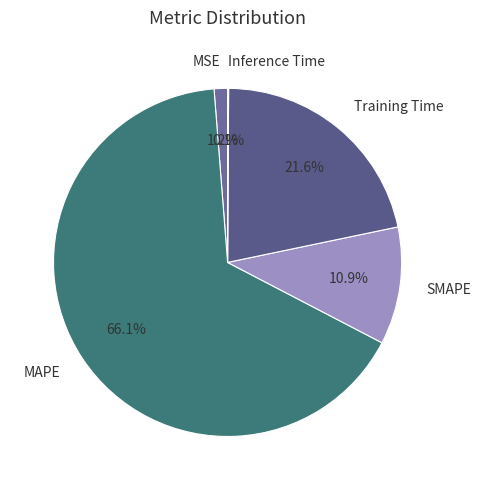

Between MSE and Training Time, which is larger?

Training Time